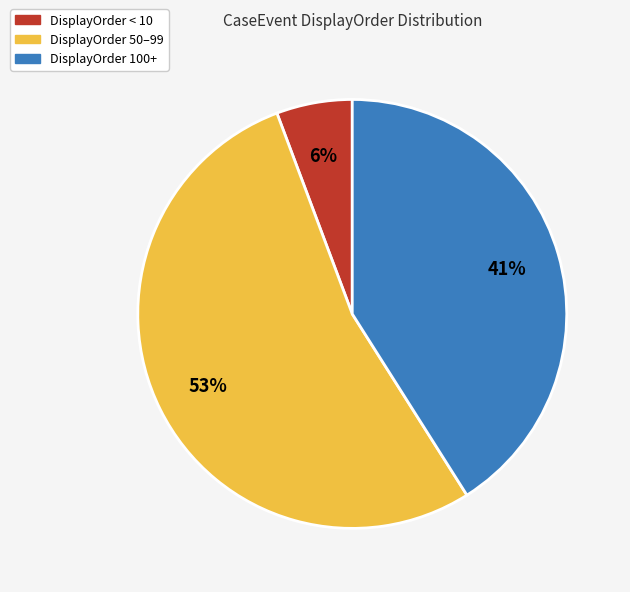

To the nearest percent, what is the average slice percentage?

33%